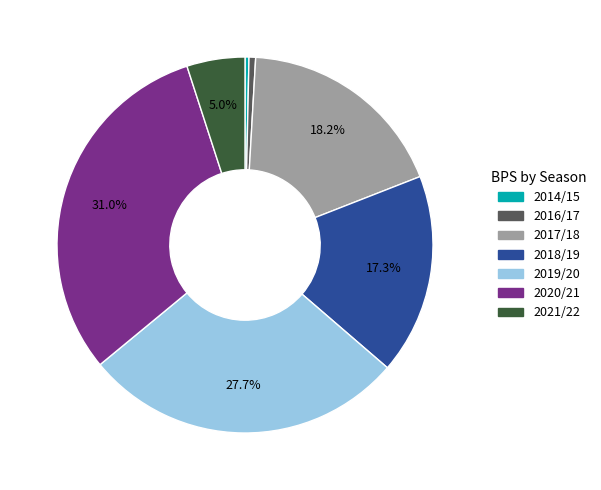

To the nearest percent, what is the difference between the 2019/20 and 2014/15 slice percentages?

27%